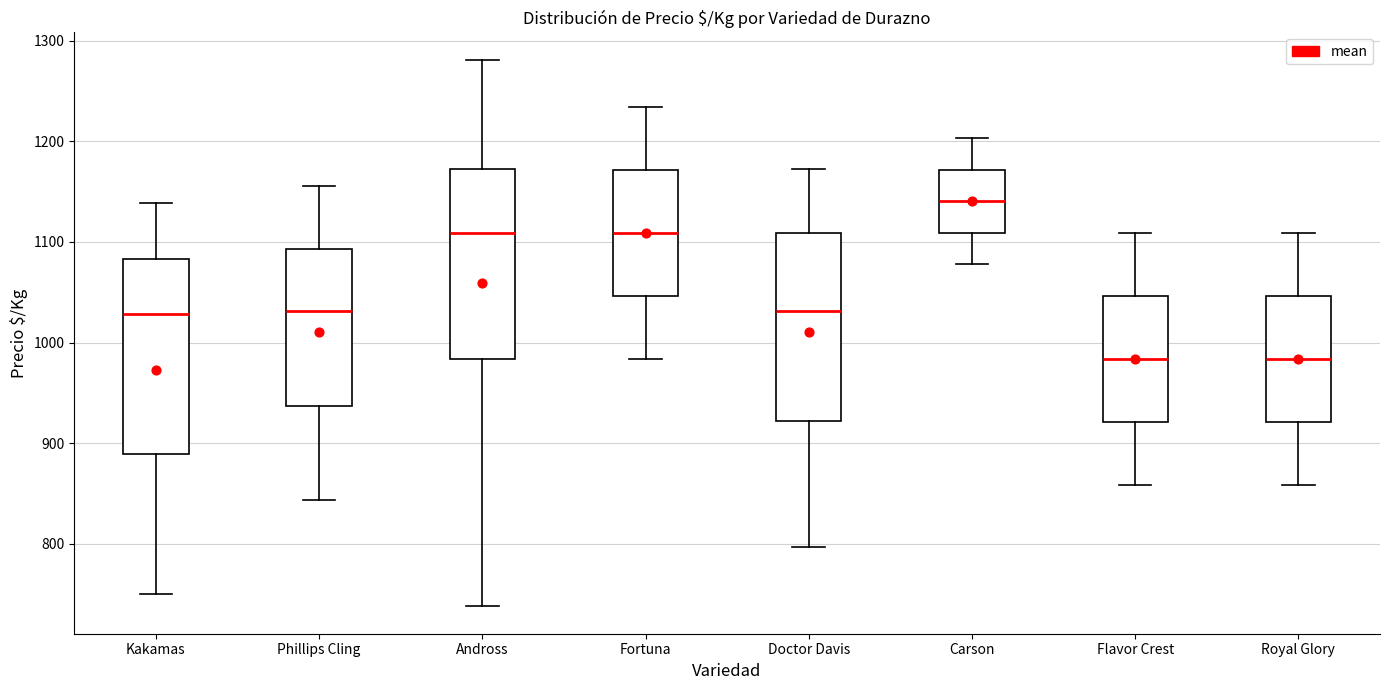

Reading left to right, read every box against the y-axis: the position of its median line, the range the box covers, and the ends of its whiskers. The values are not printed on the chart, so give them approximately, as read against the axis.

Kakamas: median 1030, box 890 to 1080, whiskers 750 to 1140
Phillips Cling: median 1030, box 940 to 1090, whiskers 840 to 1160
Andross: median 1110, box 980 to 1170, whiskers 740 to 1280
Fortuna: median 1110, box 1050 to 1170, whiskers 980 to 1230
Doctor Davis: median 1030, box 920 to 1110, whiskers 800 to 1170
Carson: median 1140, box 1110 to 1170, whiskers 1080 to 1200
Flavor Crest: median 980, box 920 to 1050, whiskers 860 to 1110
Royal Glory: median 980, box 920 to 1050, whiskers 860 to 1110